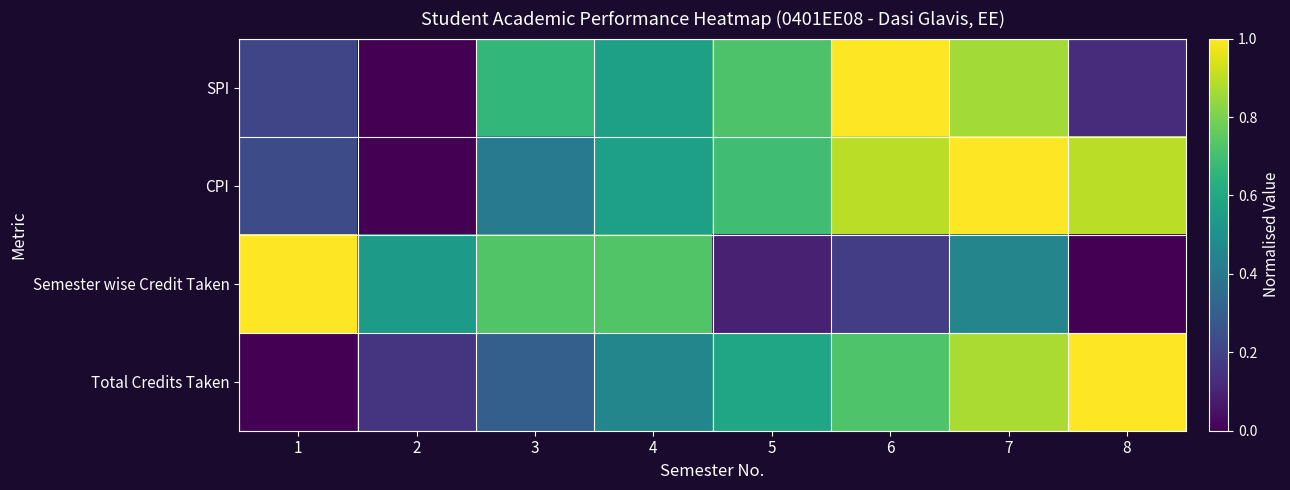

At 7, list the series in order from largest to smallest.

CPI, Total Credits Taken, SPI, Semester wise Credit Taken